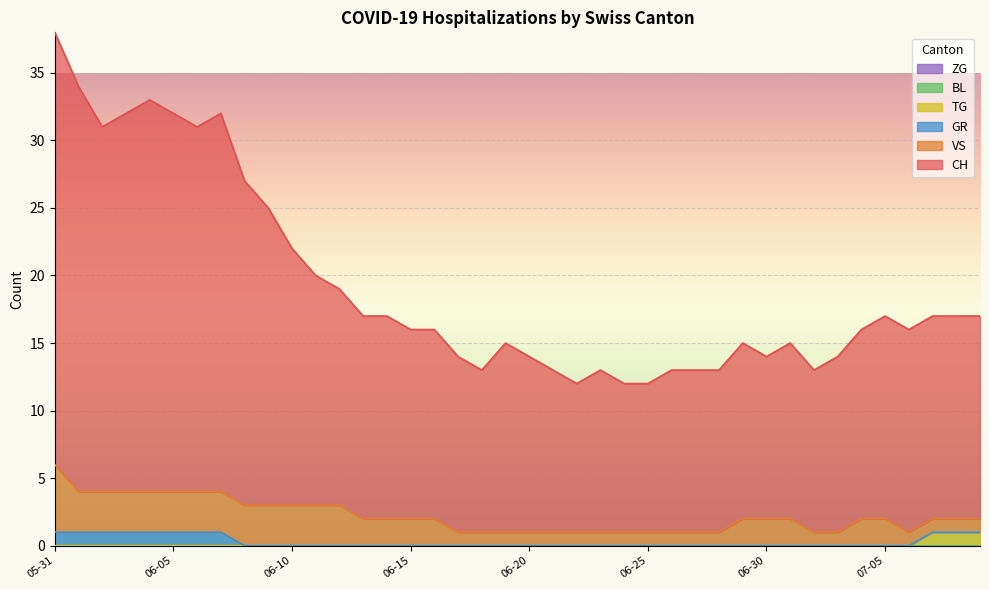

What is the spread (max minus min) of values at 2020-06-05?

28